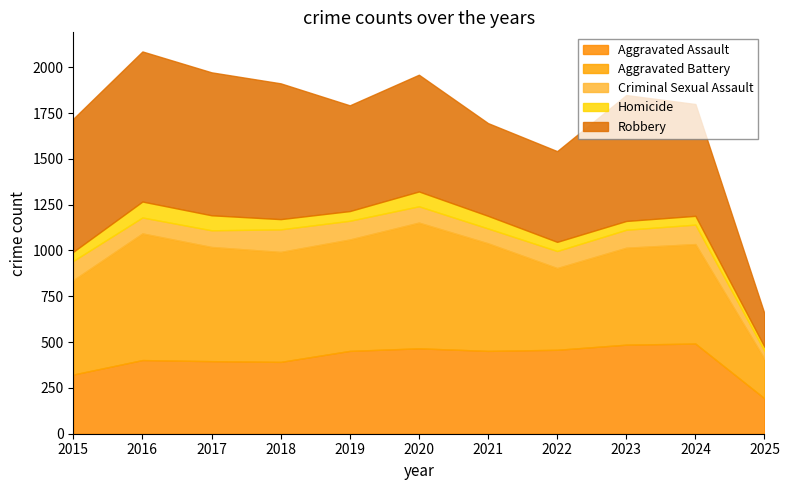

Which category has the lowest value in the Aggravated Battery series?

2025